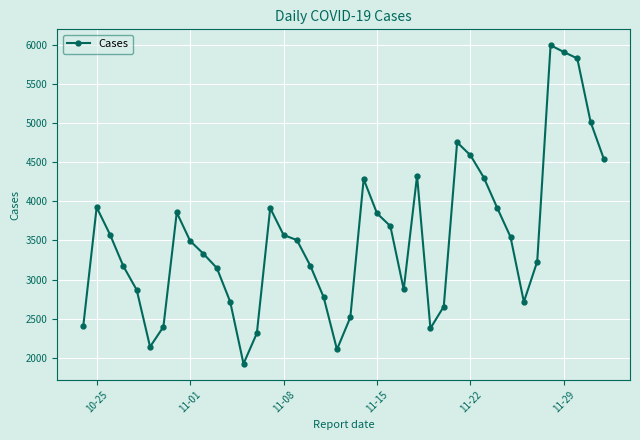

What is the difference between the maximum and second lowest values?

3889